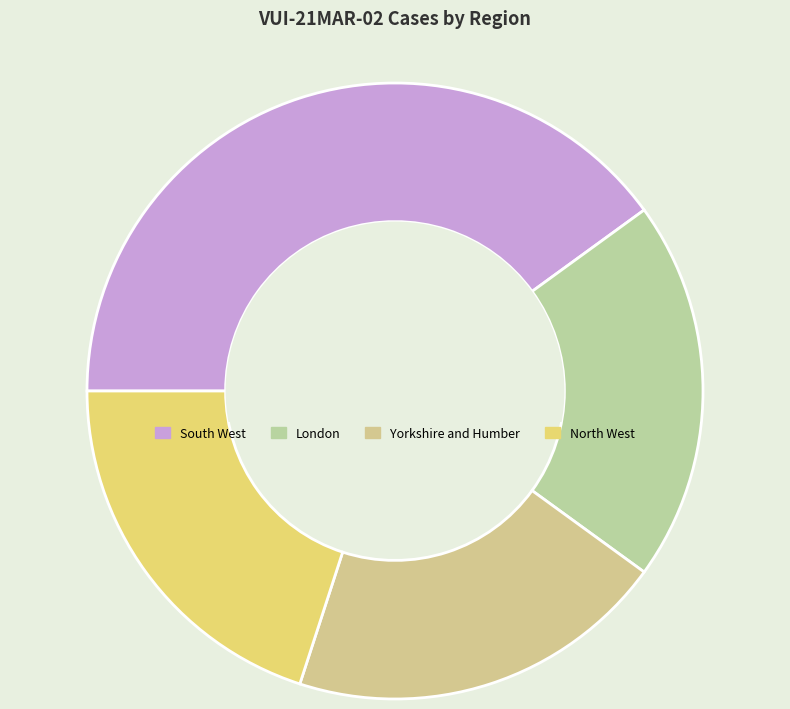

Count the number of slices in the pie.

4